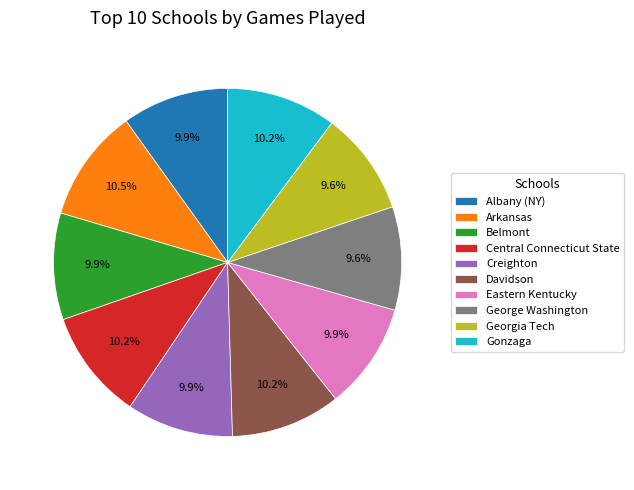

Do Creighton and Albany (NY) together represent more than half of the pie?

No